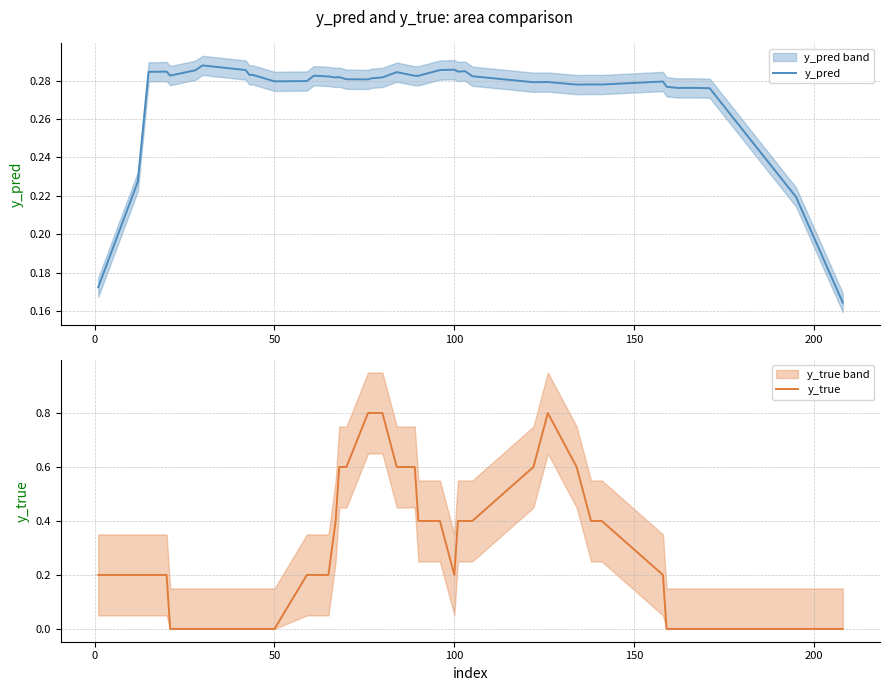

What is the difference between the second highest and minimum values in the y_true series?

0.8